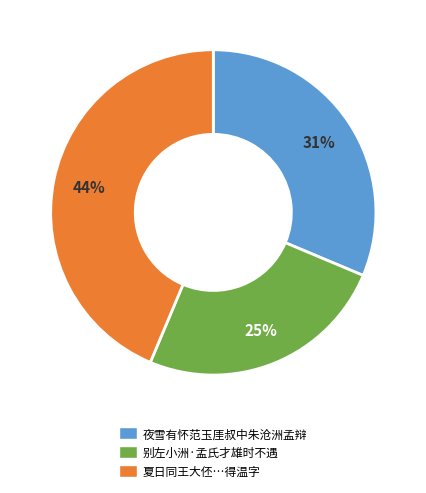

Is there any slice that represents more than half of the pie?

No